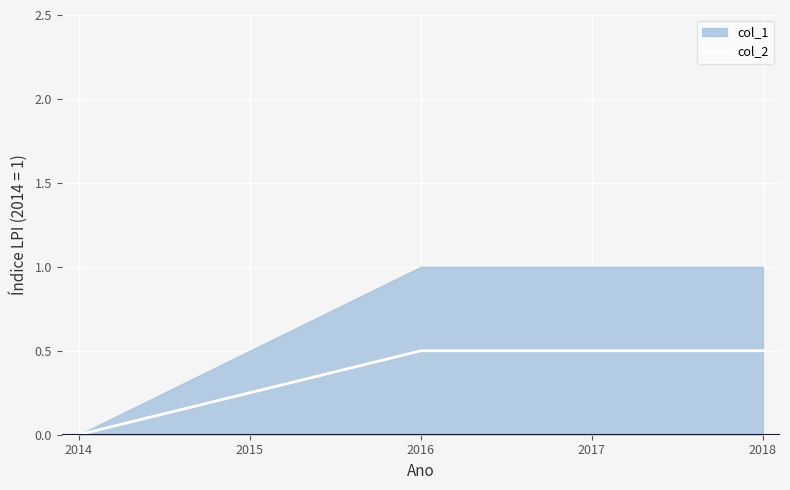

The col_2 series shows 0.0 at 2014. True or false?

True